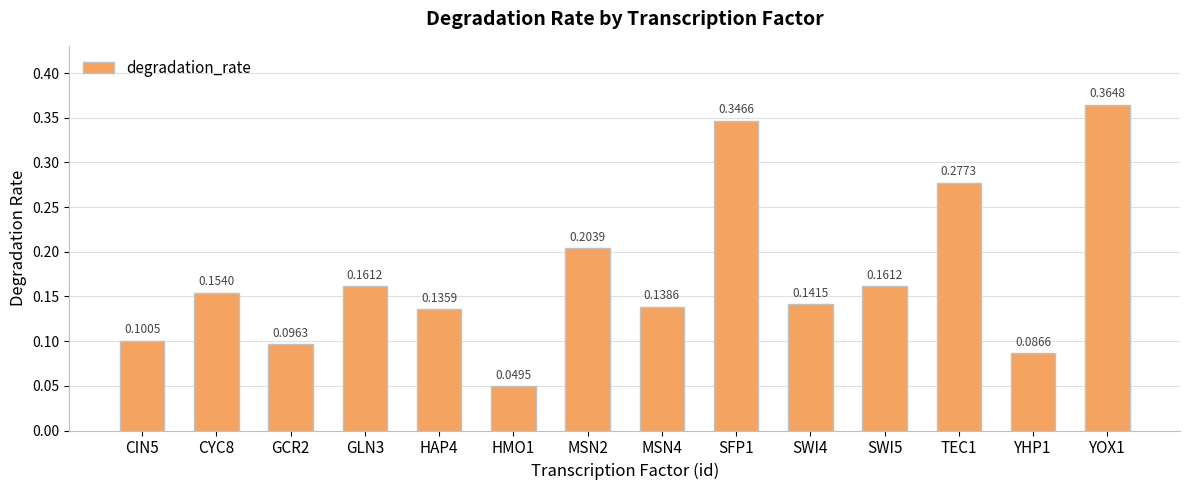

At which category does the chart reach its minimum across all series?

HMO1